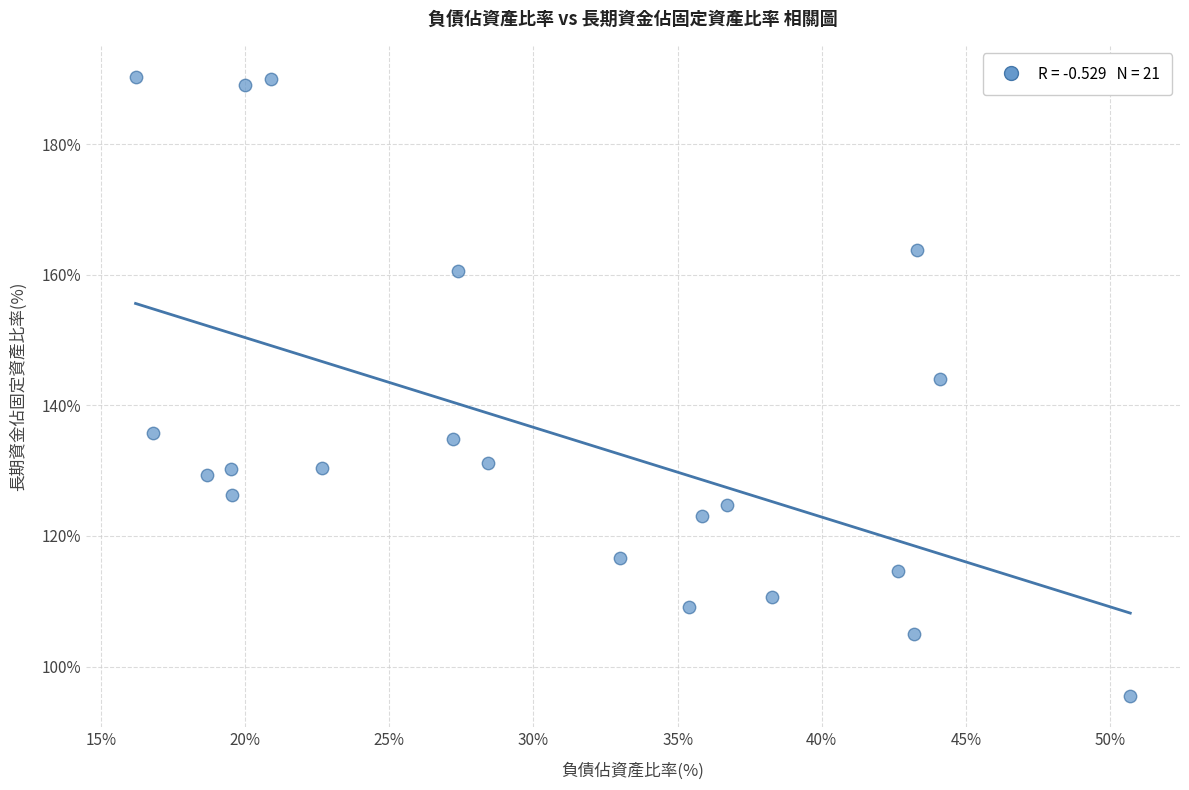

What Y value in the scatter plot is closest to 142?

144.0